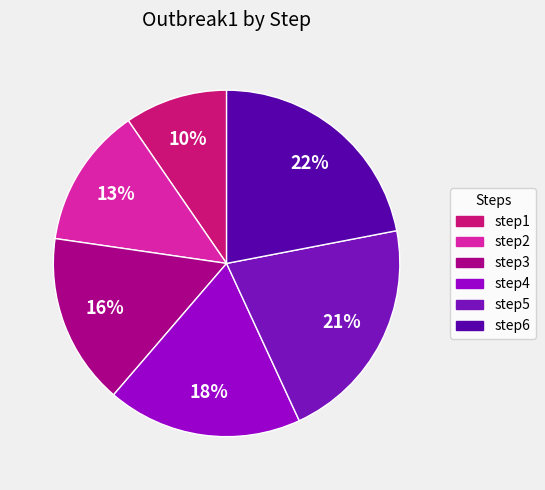

To the nearest percent, what is the average slice percentage?

17%